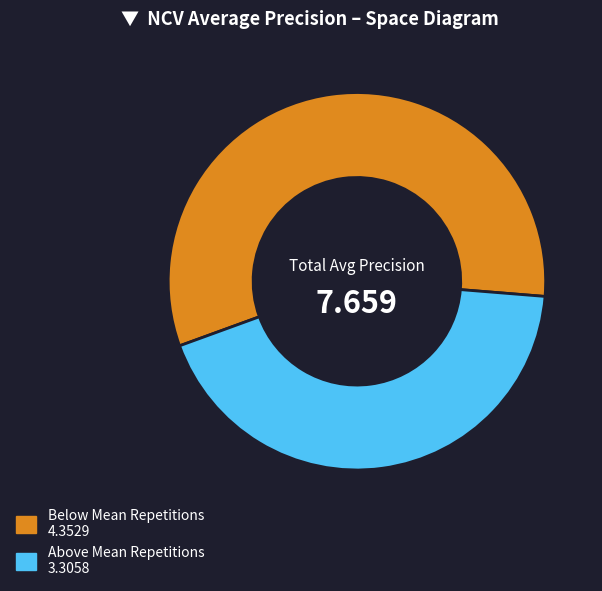

Does any single category account for the majority?

Yes